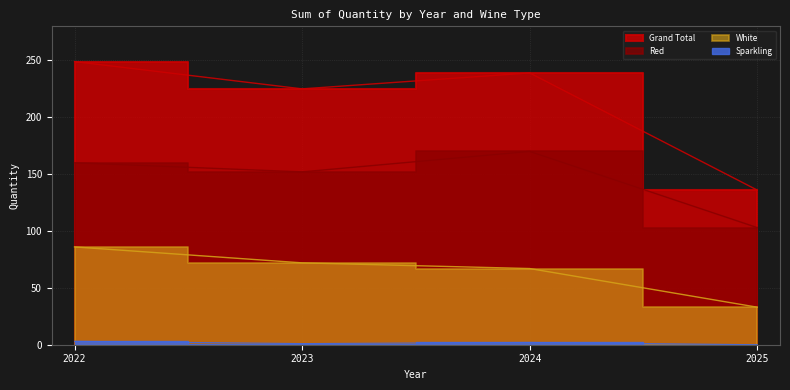

How many series are shown in this chart?

4